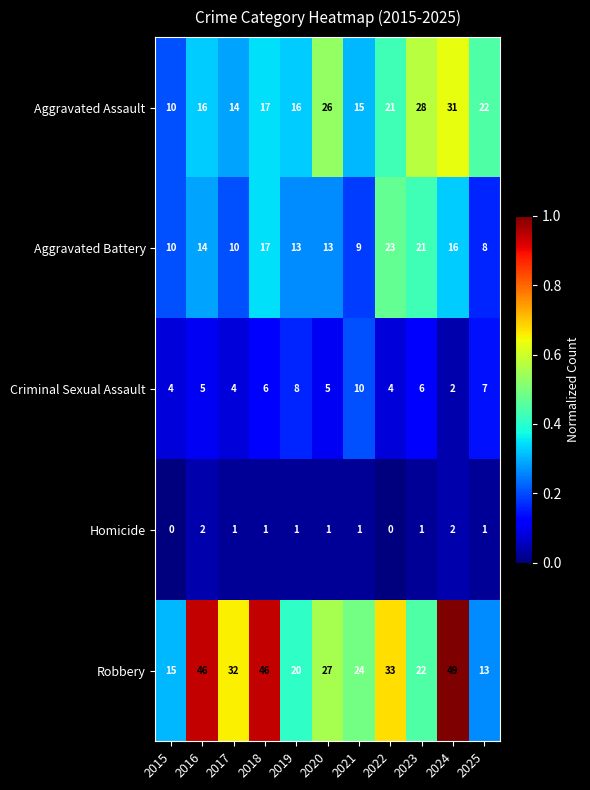

At which category is the sum across all series the highest?

2024